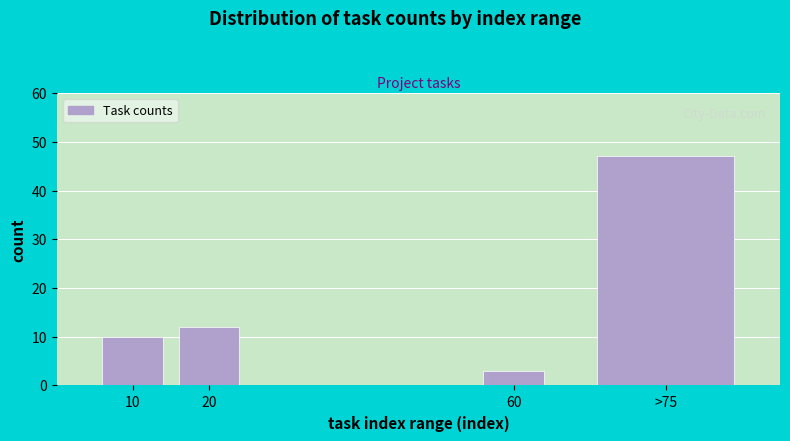

Reading left to right, transcribe all the data shown in this chart.

10	12	3	47